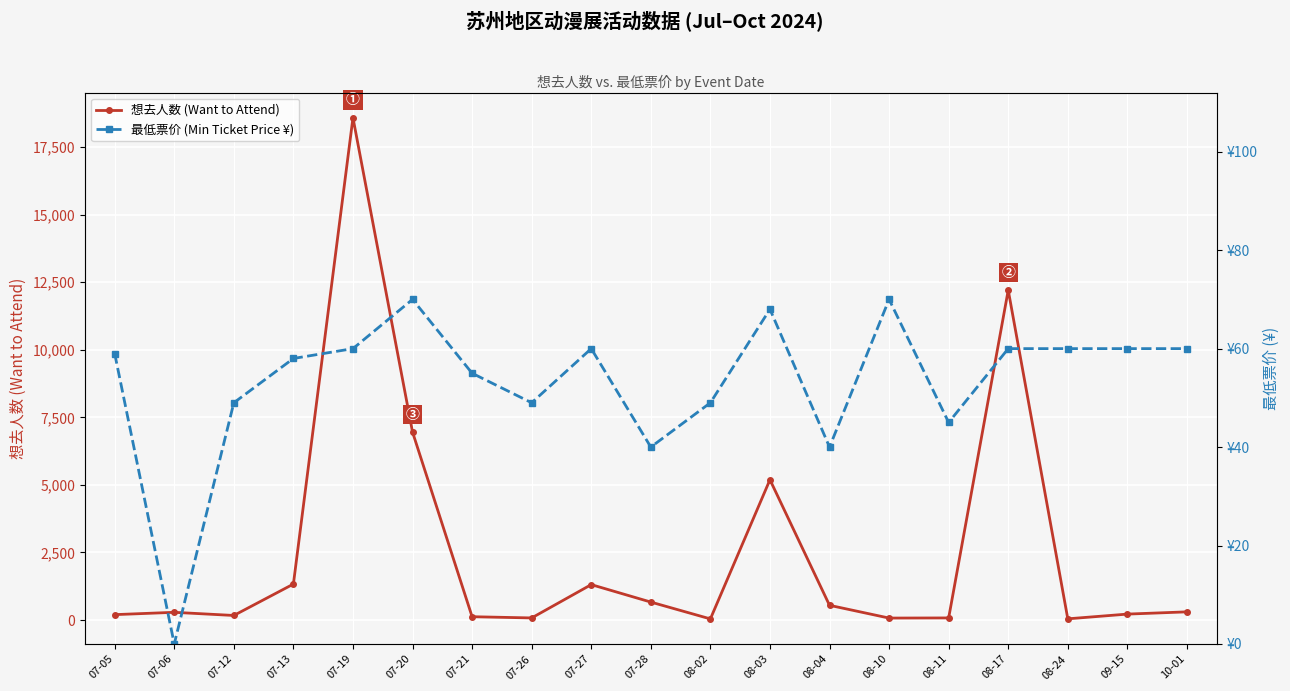

True or false: 想去人数 (Want to Attend) has a value of 40 at 07-21.

False